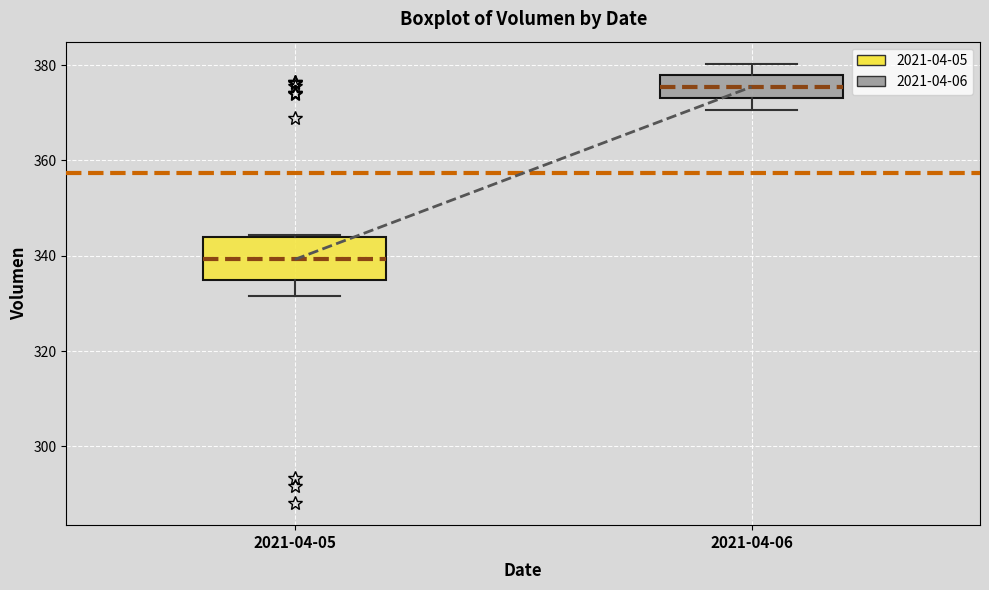

Which box has the highest median line?

2021-04-06